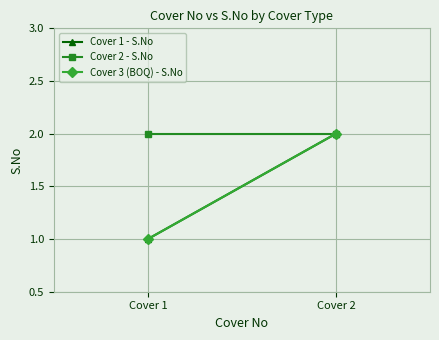

What is the difference between the Cover 3 (BOQ) - S.No values at Cover 1 and Cover 2?

1